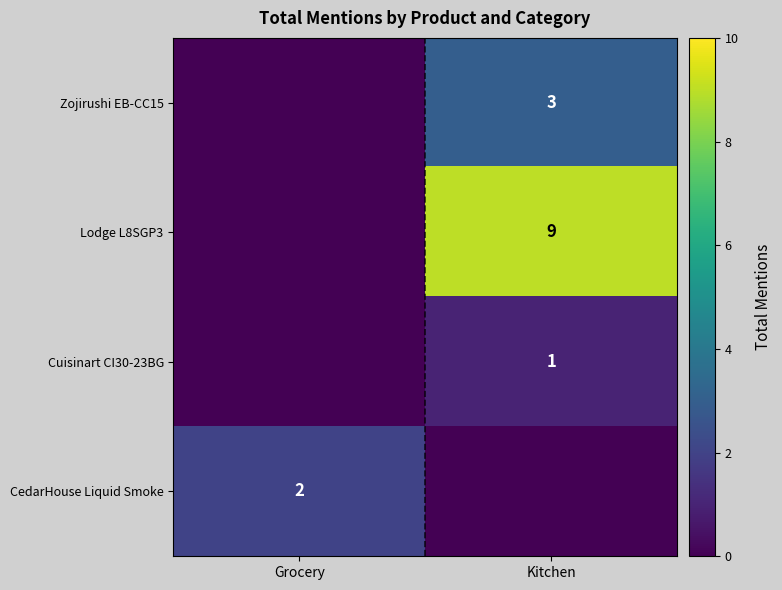

True or false: CedarHouse Liquid Smoke has a value of 3 at Grocery.

False